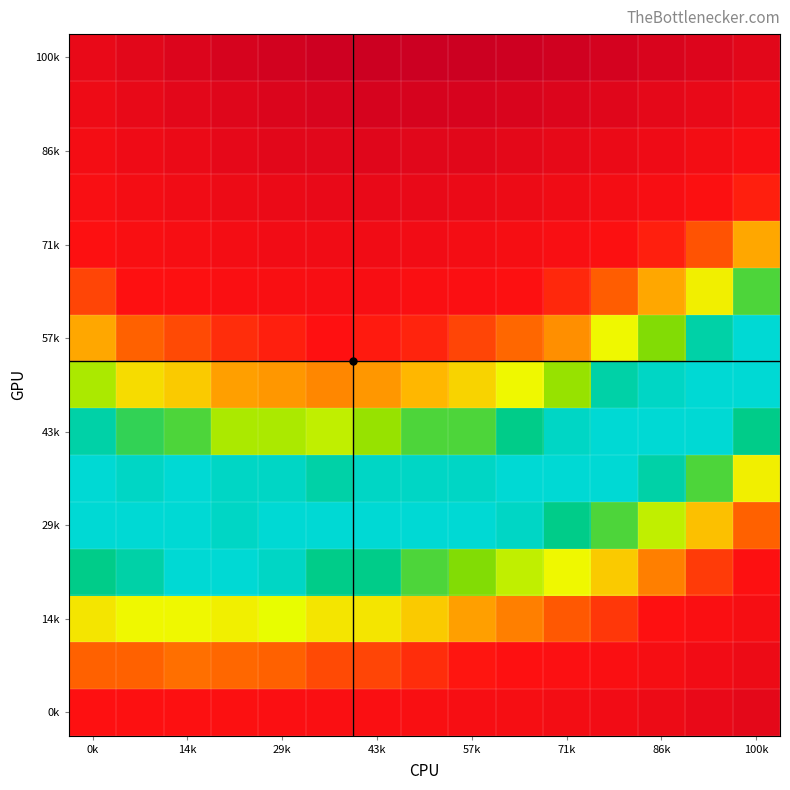

At which category is the sum across all series the highest?

43k